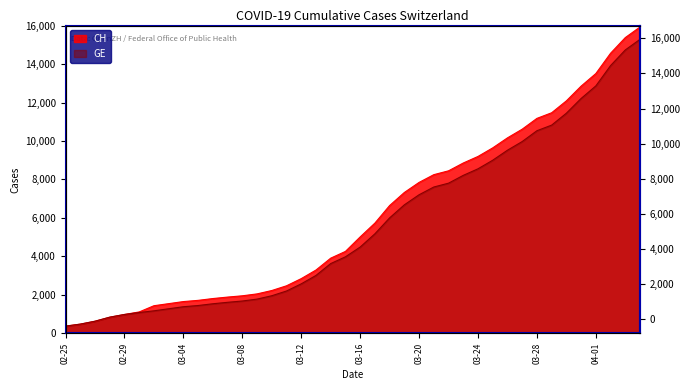

How many values in the GE series are below 4485?

20